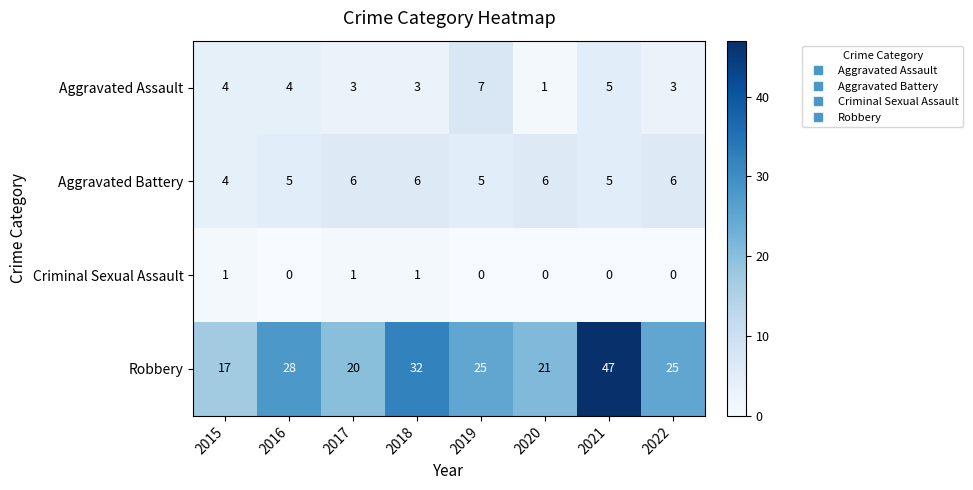

True or false: Robbery has a value of 36 at 2019.

False